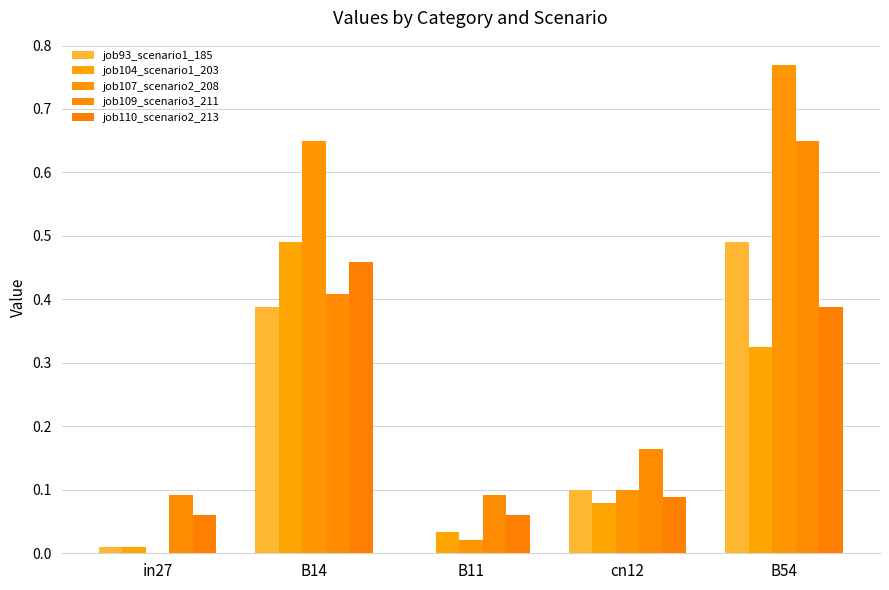

How many values in the job93_scenario1_185 series exceed 0?

4